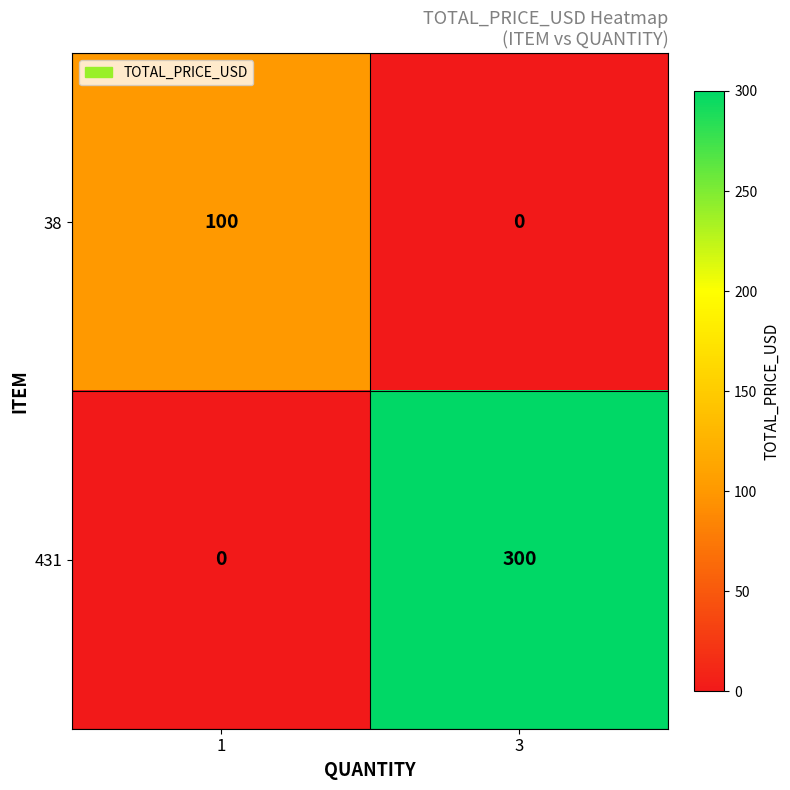

Between 1 and 3, which series saw the biggest shift?

431